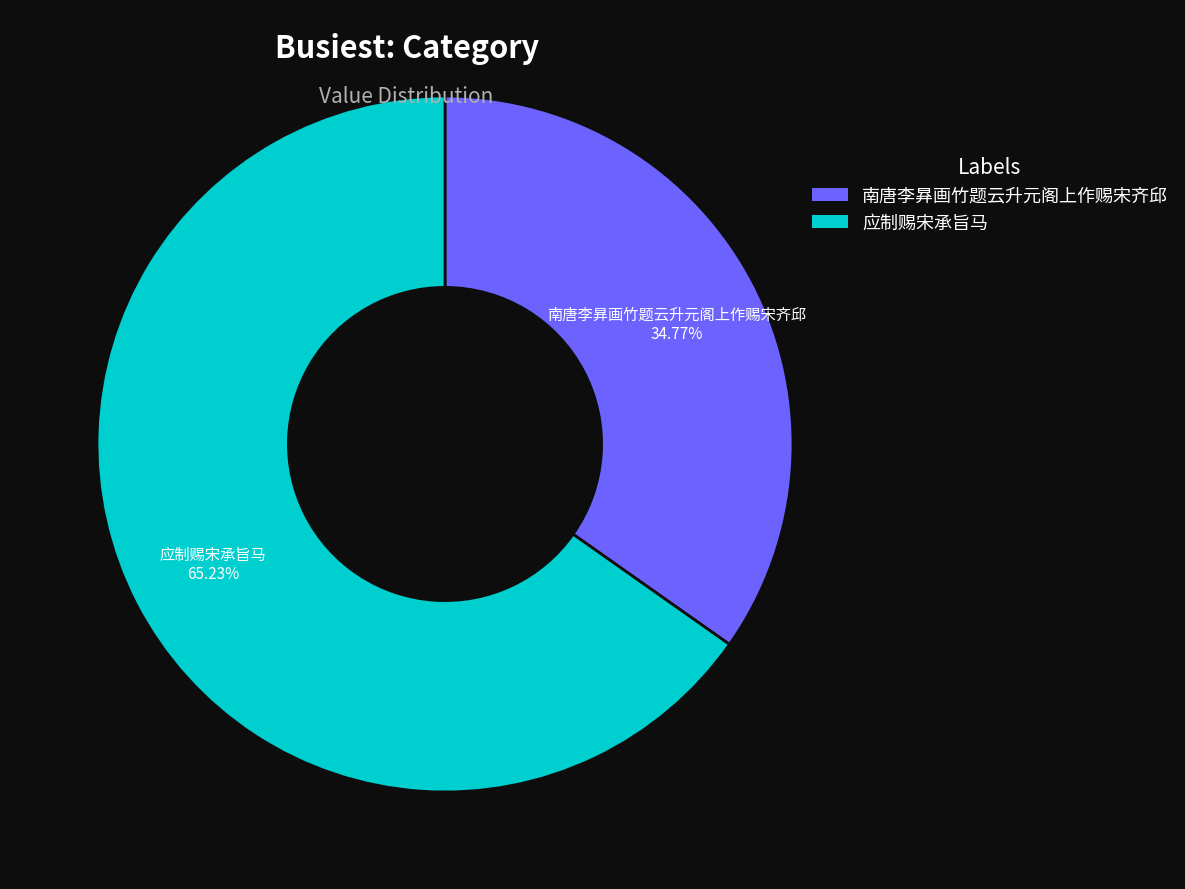

What is the largest slice in the pie chart?

应制赐宋承旨马